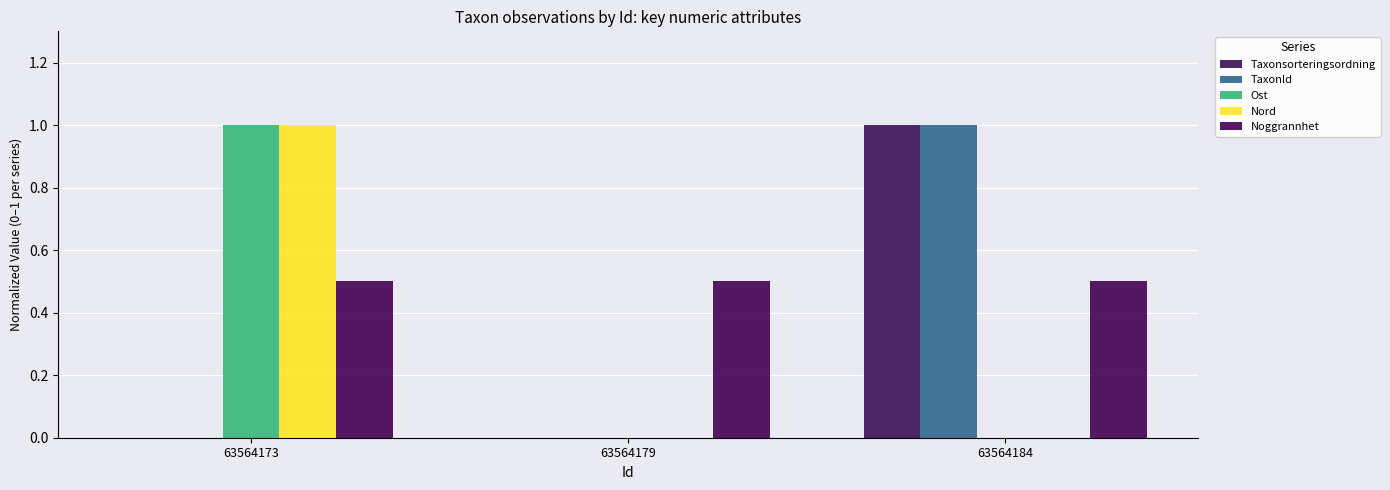

How many distinct data groups are displayed?

5